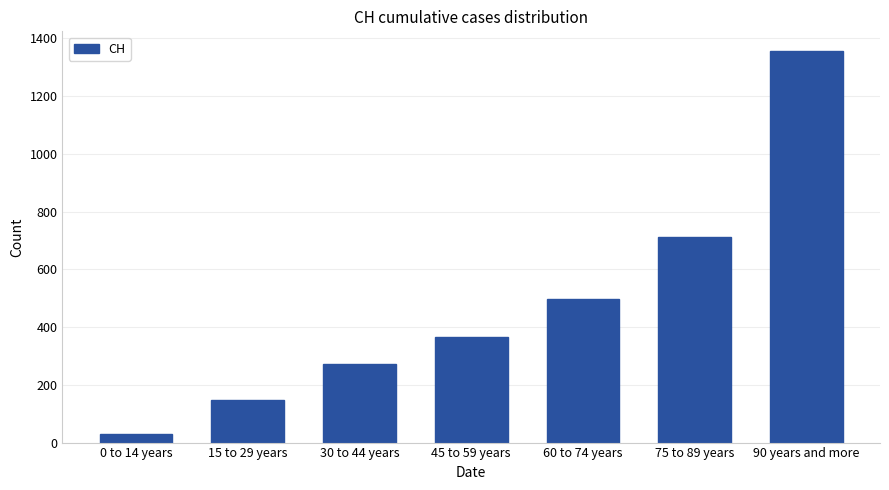

What position from the right is 75 to 89 years?

2